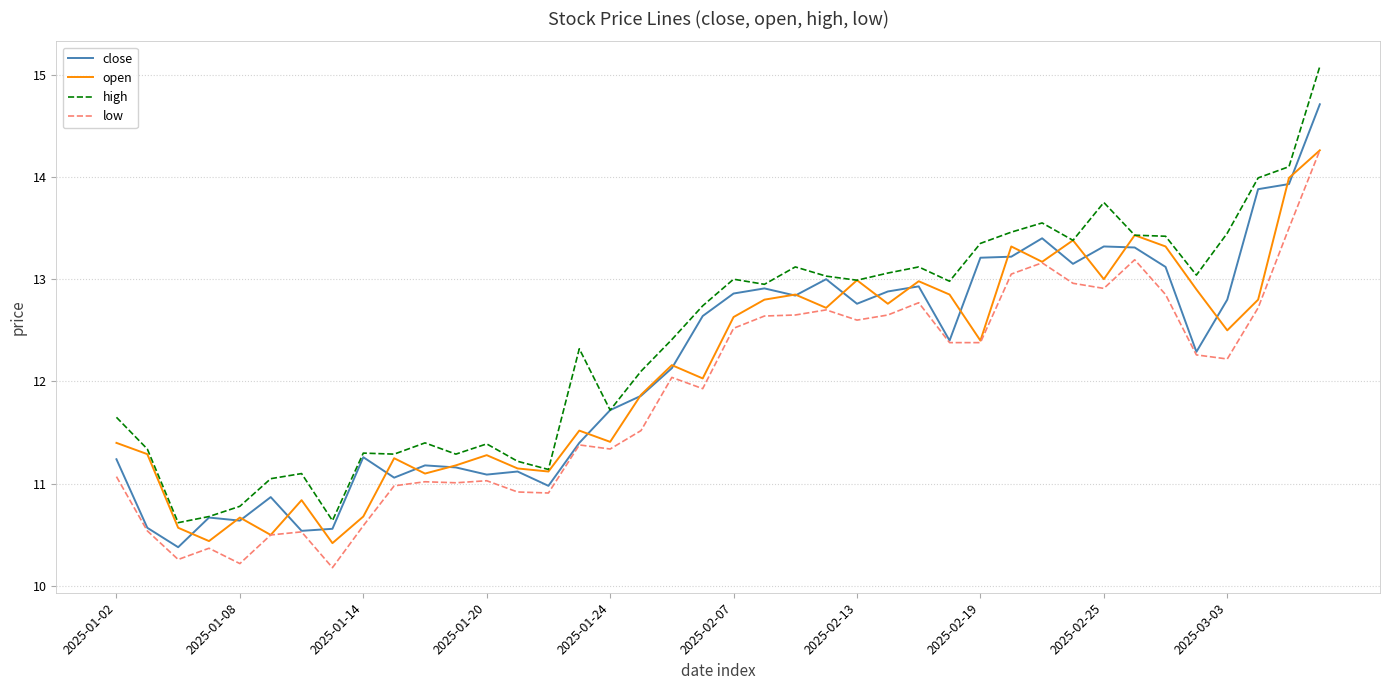

True or false: low and high cross at least once.

False